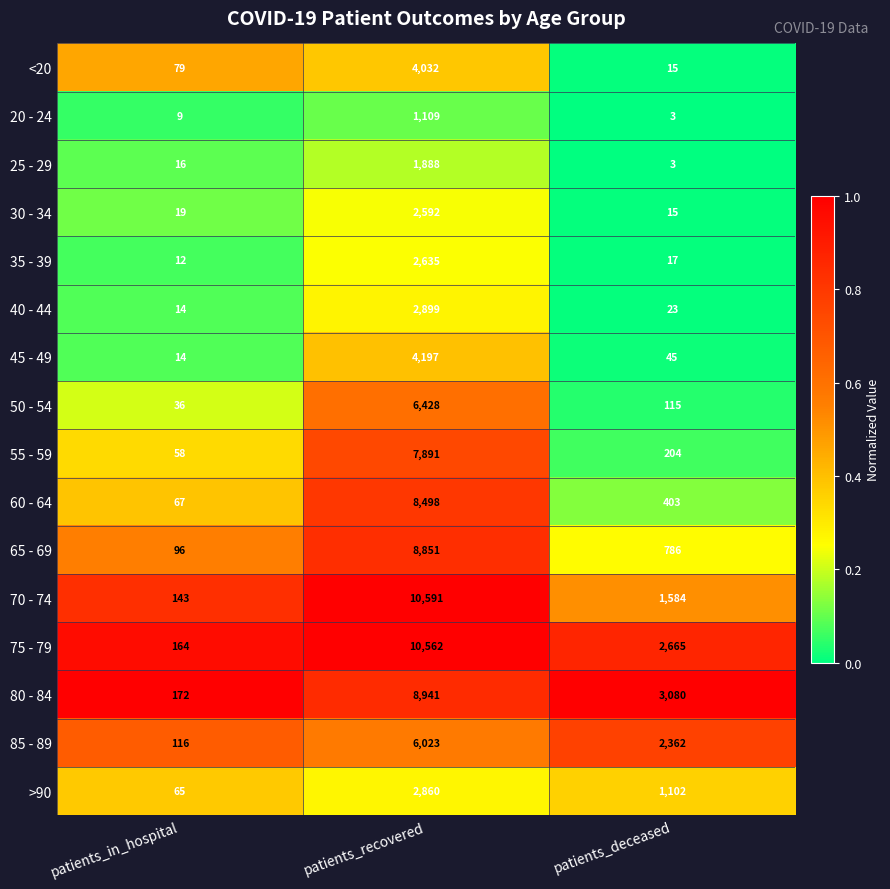

What is the difference between the 60 - 64 values at patients_in_hospital and patients_recovered?

8431